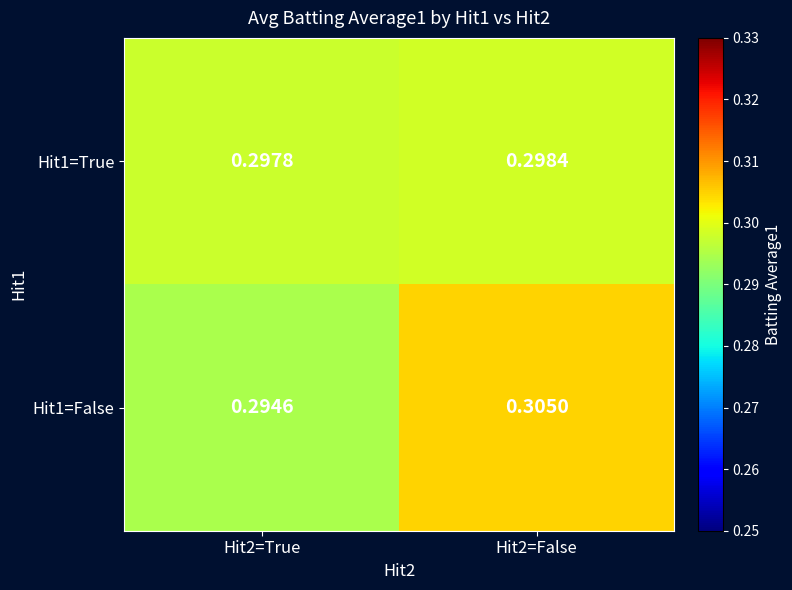

Is the value of Hit1=True at Hit2=False greater than the value of Hit1=False at Hit2=True?

Yes